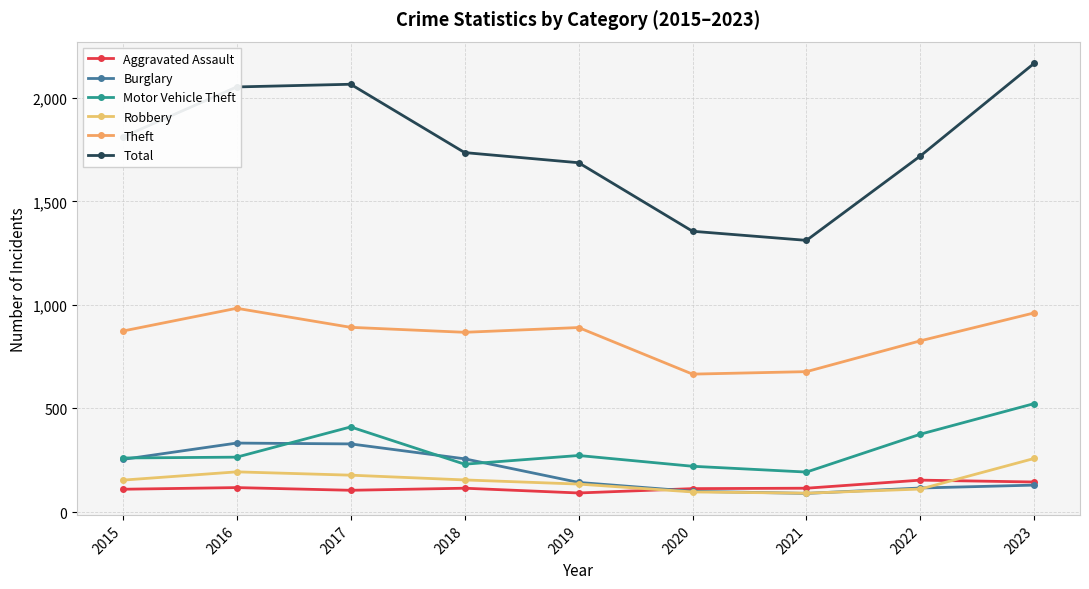

True or false: Theft and Robbery cross at least once.

False